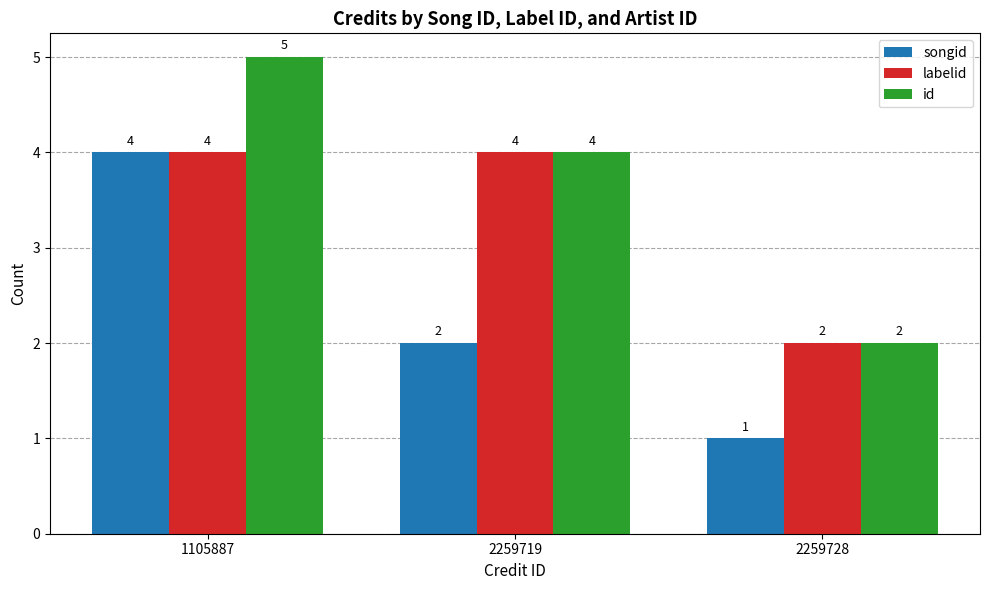

Is it true that songid equals 4 at 1105887?

True